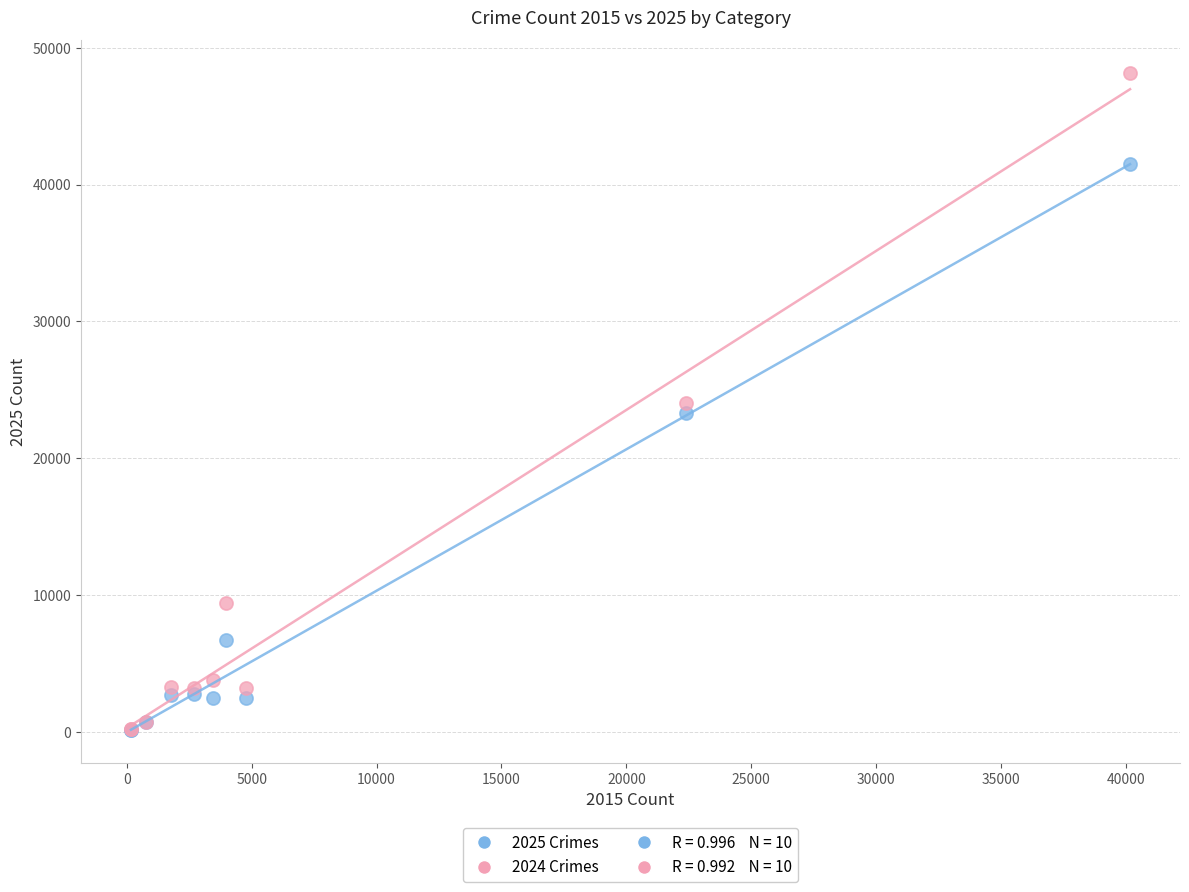

Which series has the widest spread of Y values?

2024 Crimes